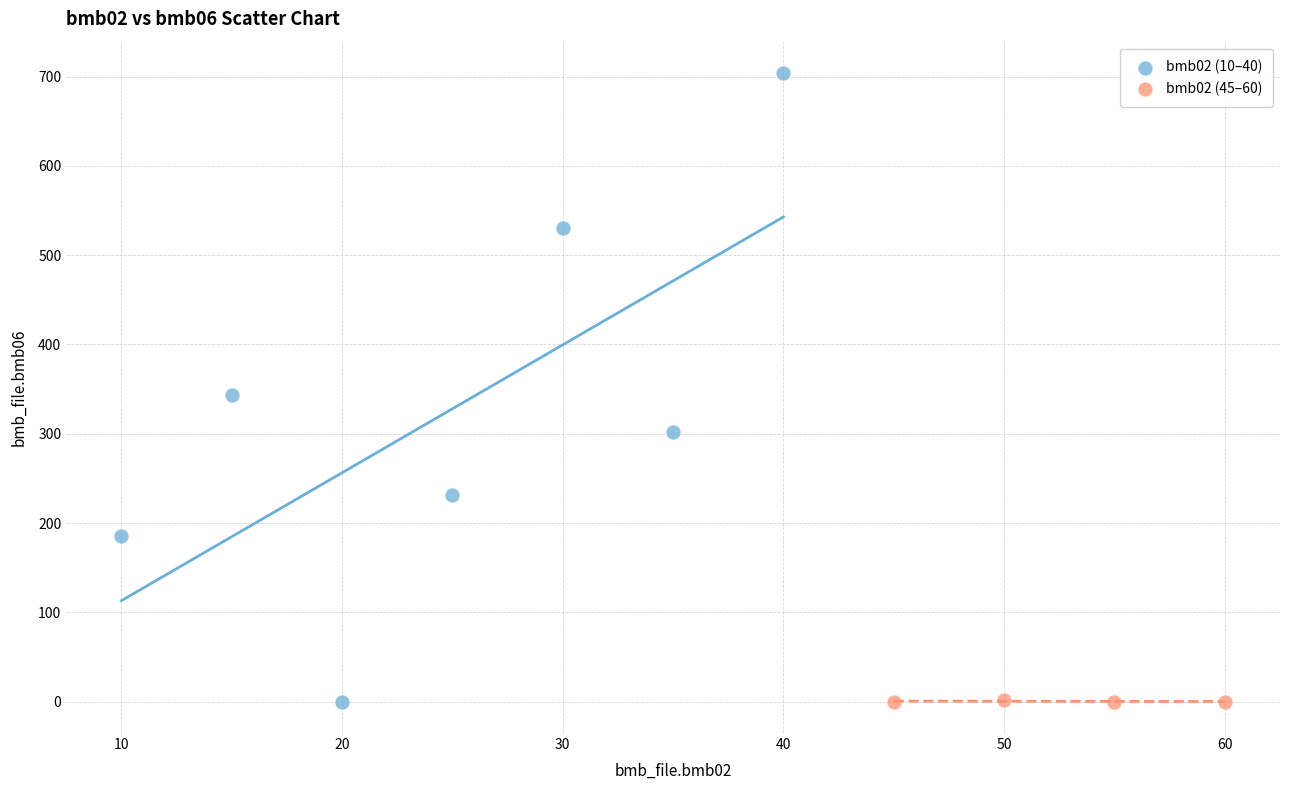

What are all the series names shown in the legend?

bmb02 (10–40), bmb02 (45–60)